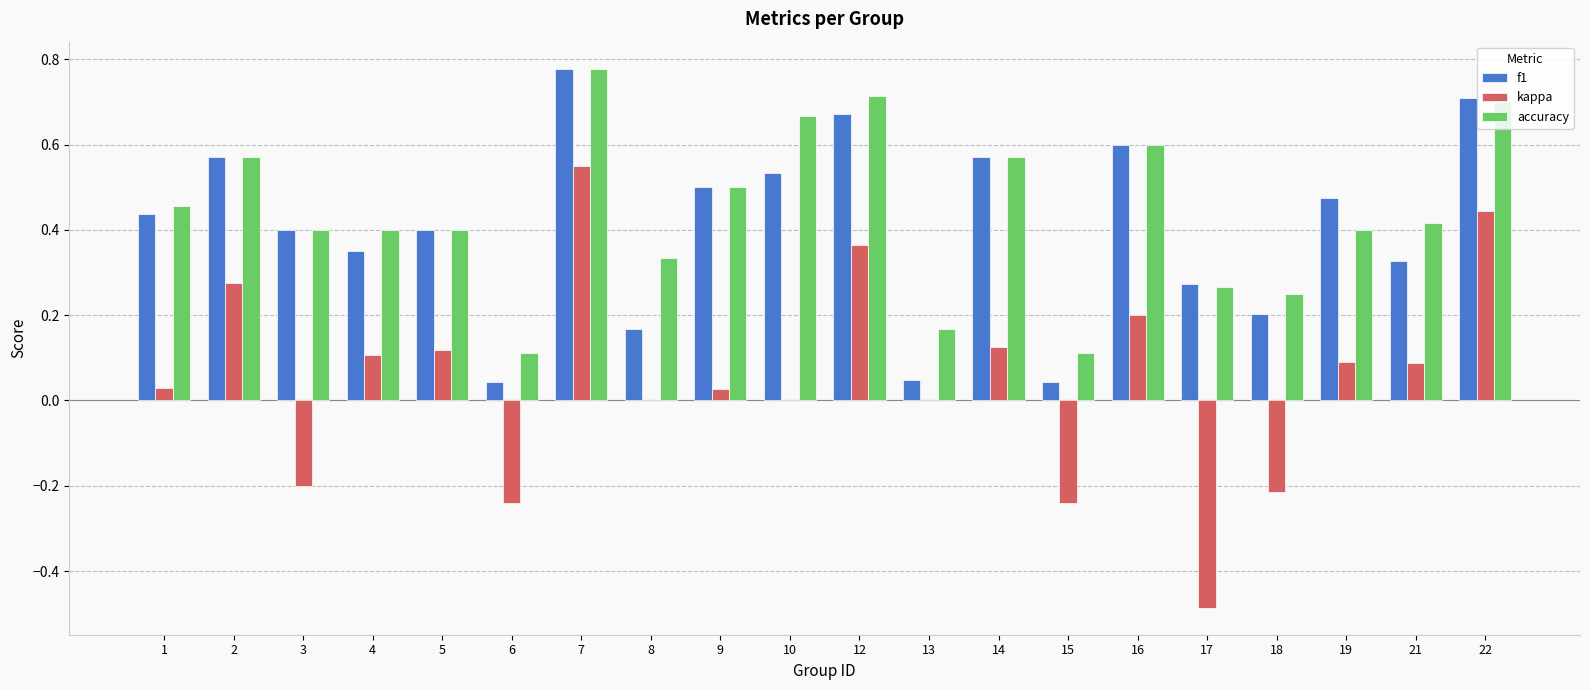

What is the sum of the f1 values at 22 and 12?

1.4